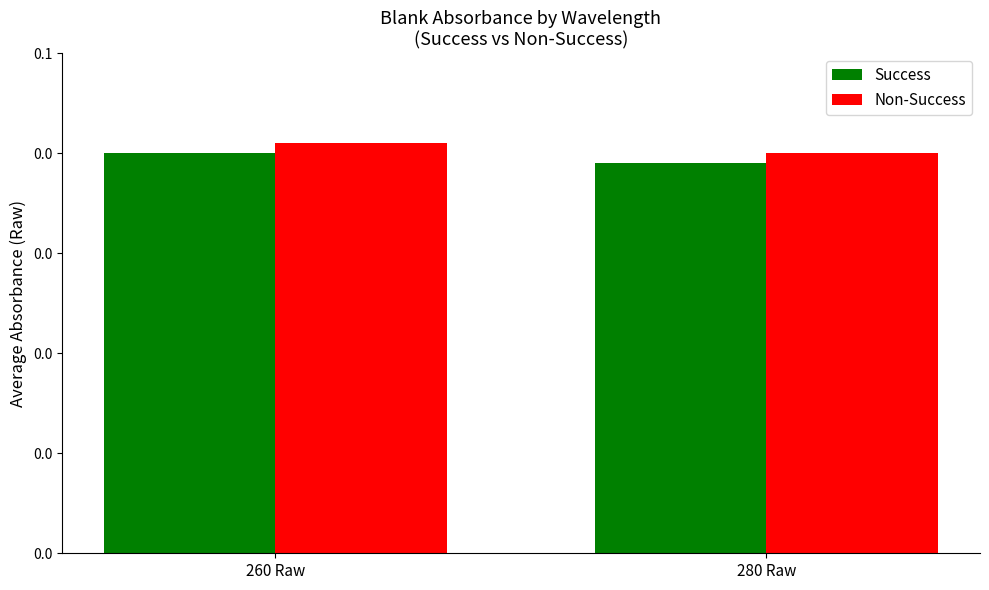

What is the total value across all series at 260 Raw?

0.1